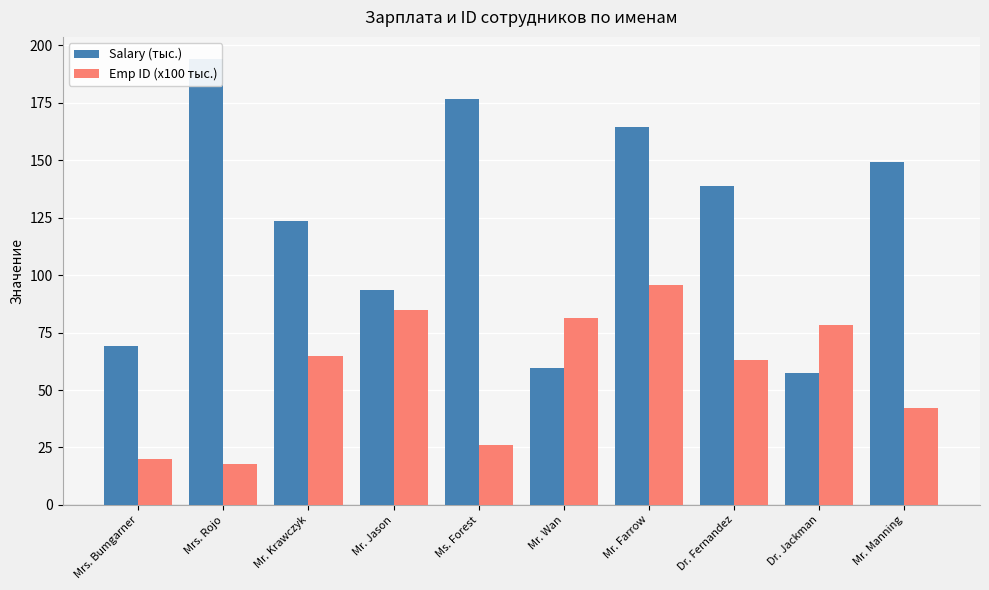

How many categories are shown in the chart?

10